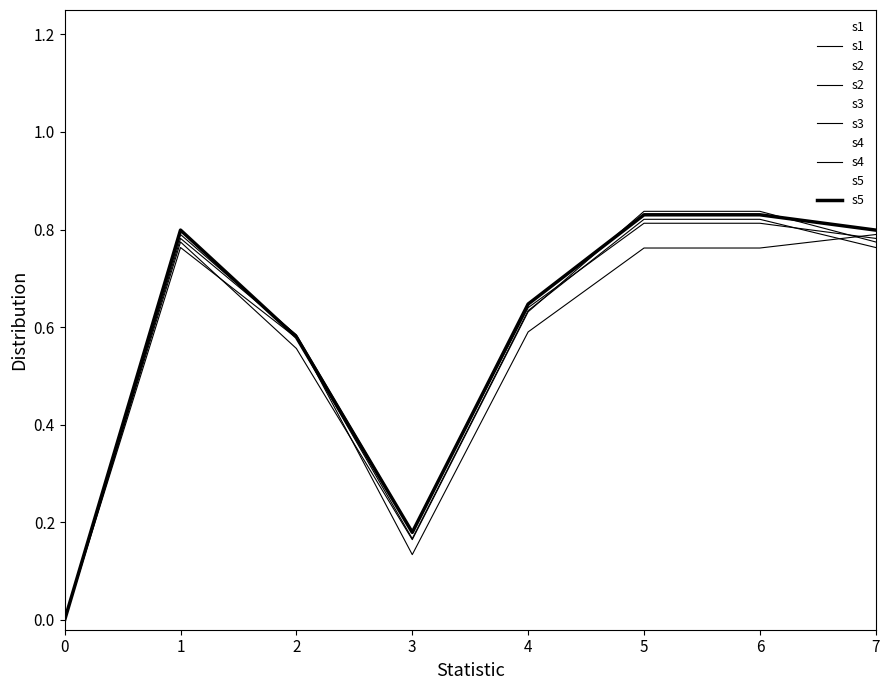

What is the average value of the s1 series?

0.6